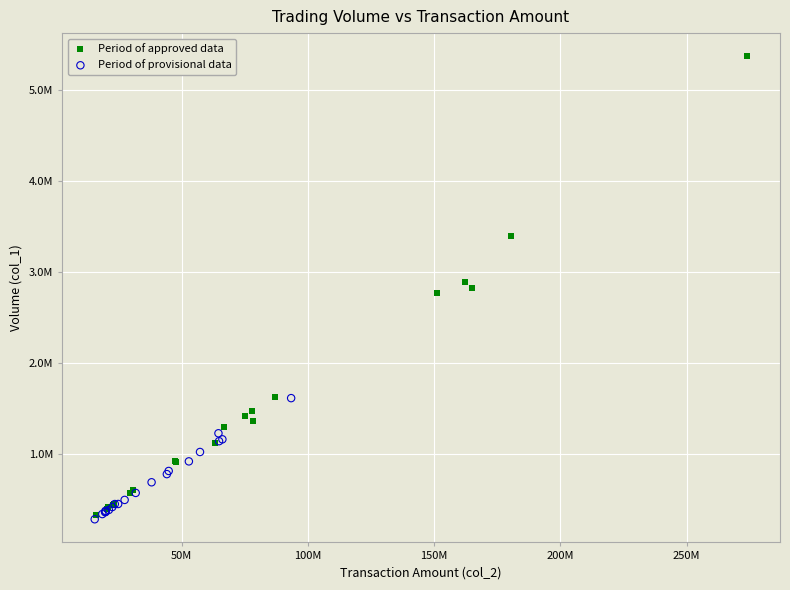

Which series has the largest Y range (max minus min)?

Period of approved data